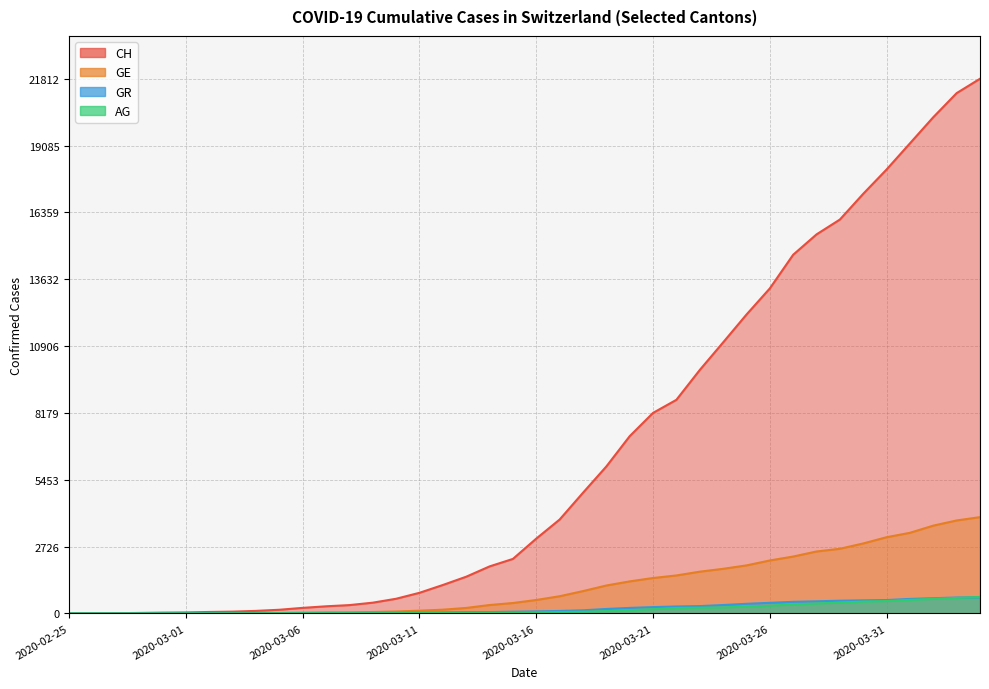

Rank the series by their maximum value, from highest to lowest.

CH, GE, AG, GR